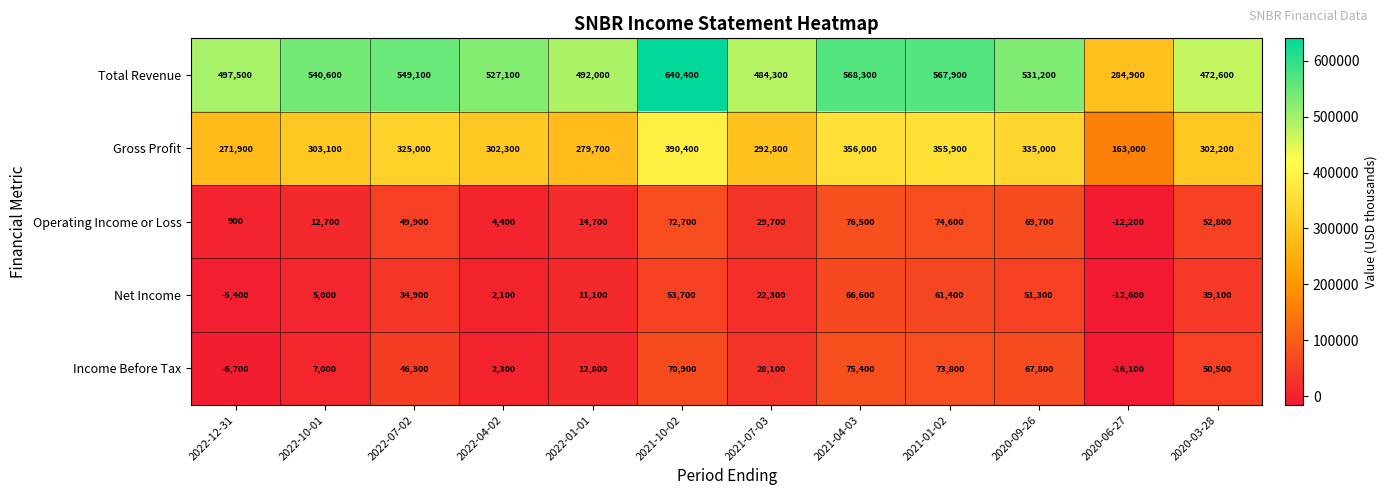

How many negative values does the Income Before Tax series have?

2